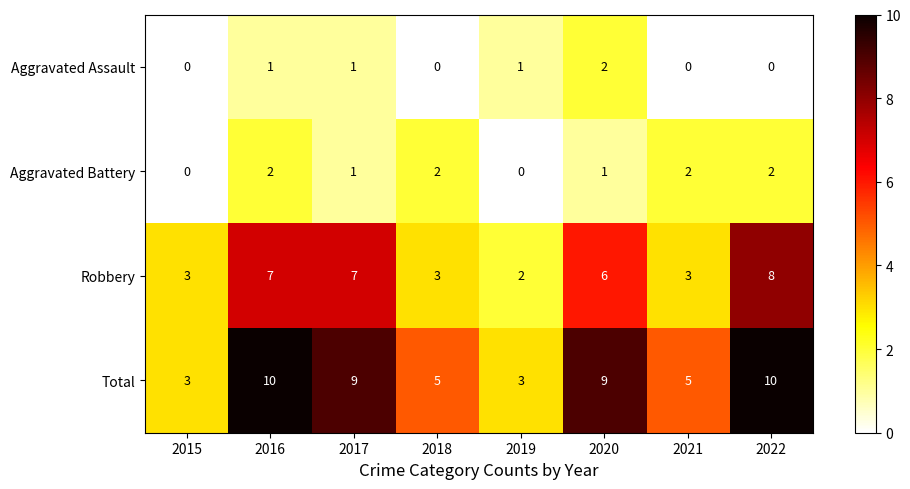

Which series changed the most between 2015 and 2022?

Total